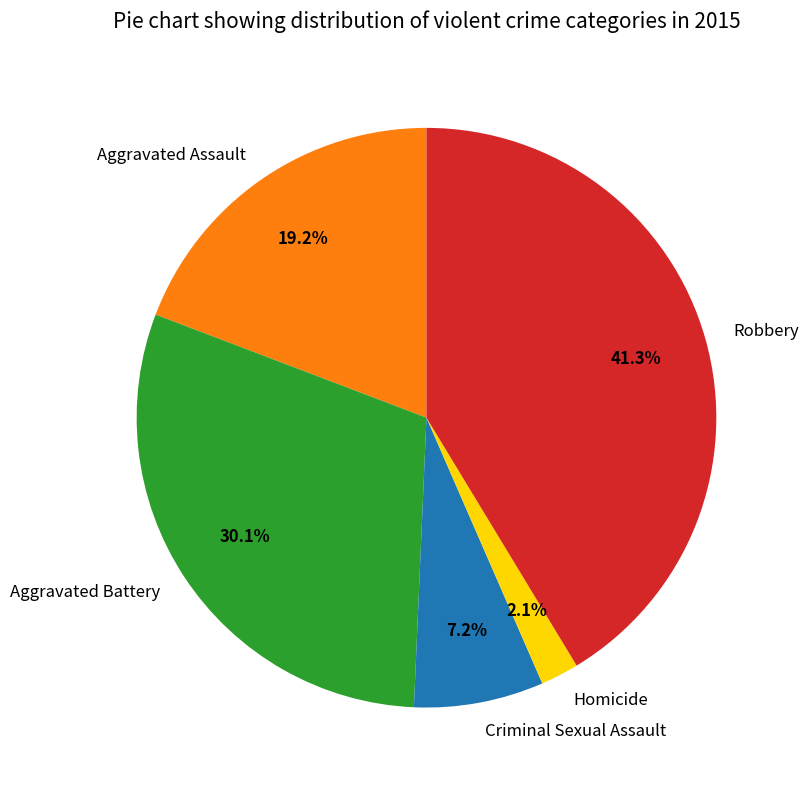

Approximately how many times larger is the value at Robbery compared to Aggravated Battery?

1.4